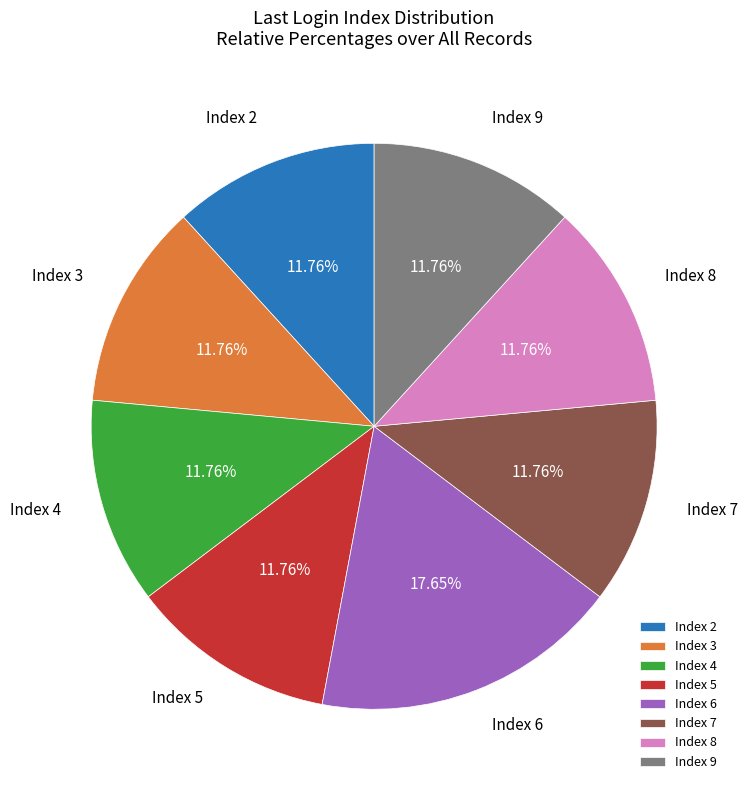

True or false: Index 7 accounts for 1% of the total.

False